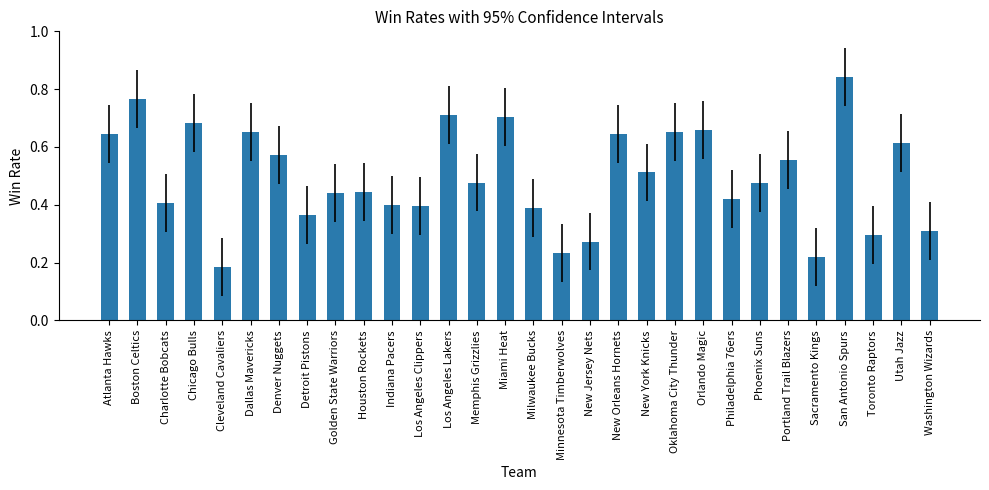

What is the sum of the values at Oklahoma City Thunder and Los Angeles Lakers?

1.4